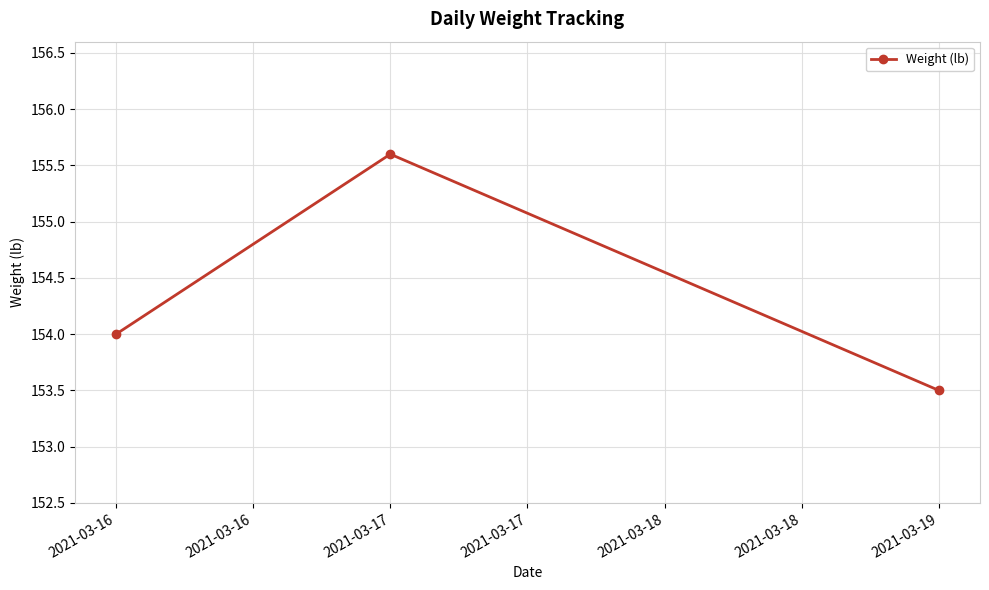

Is it true that the value at 2021-03-17 is 277.6?

False